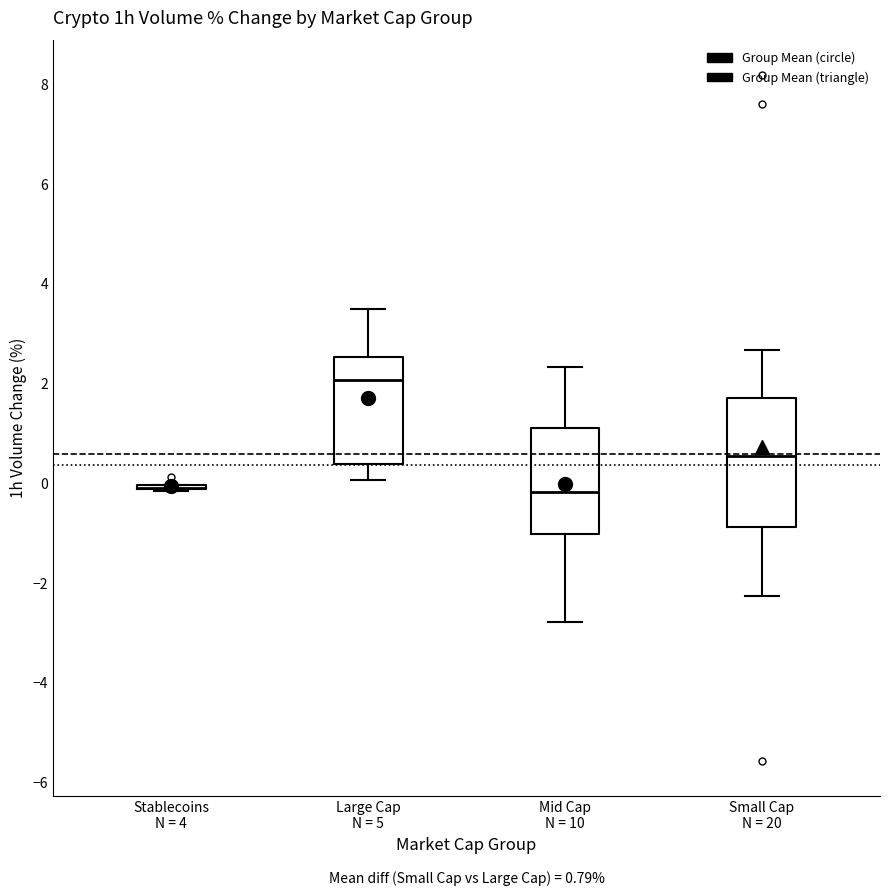

Which box is the tallest, from its lower edge to its upper edge?

Small Cap N = 20